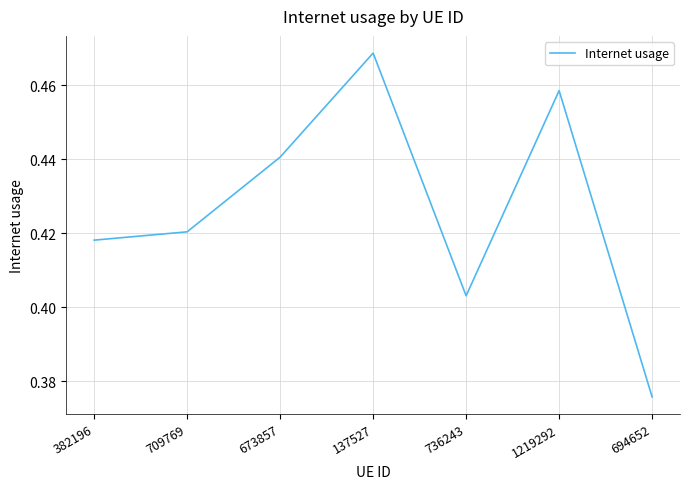

How many categories are shown in the chart?

7